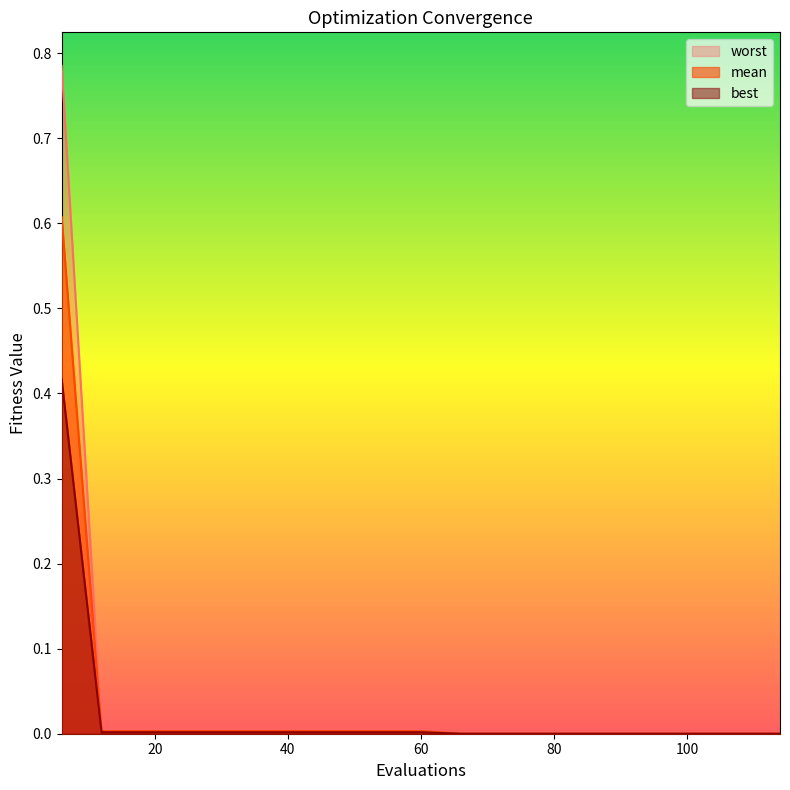

Which series has the largest total across all categories?

worst